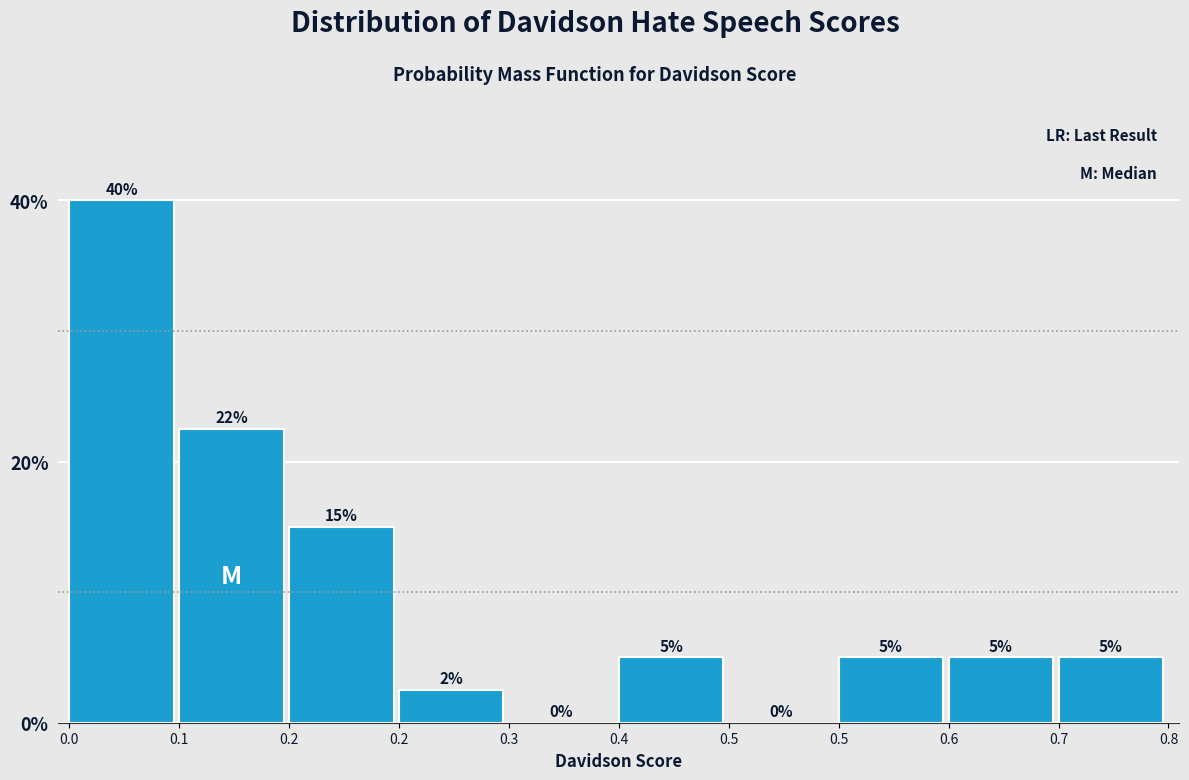

How many positive values are there?

8